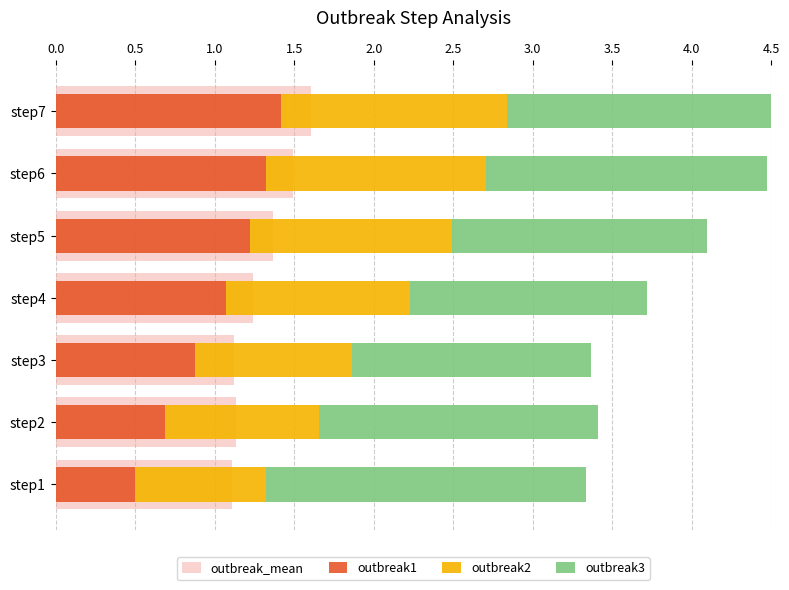

At how many categories does at least one series exceed 0?

7